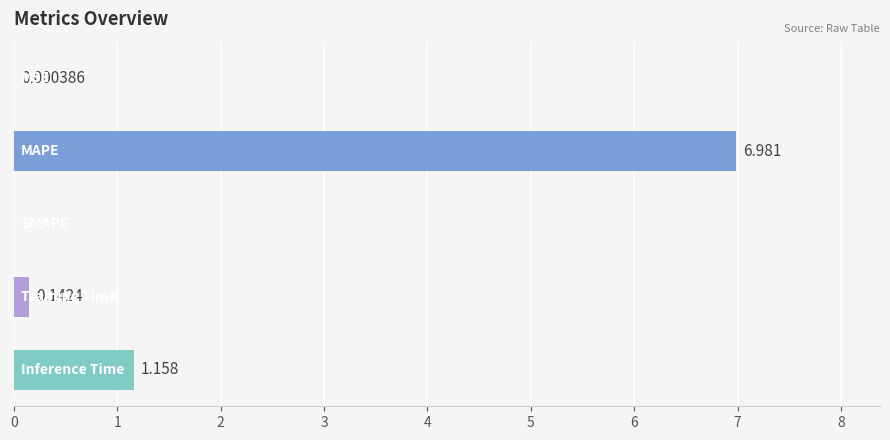

How many data points are above 0?

4